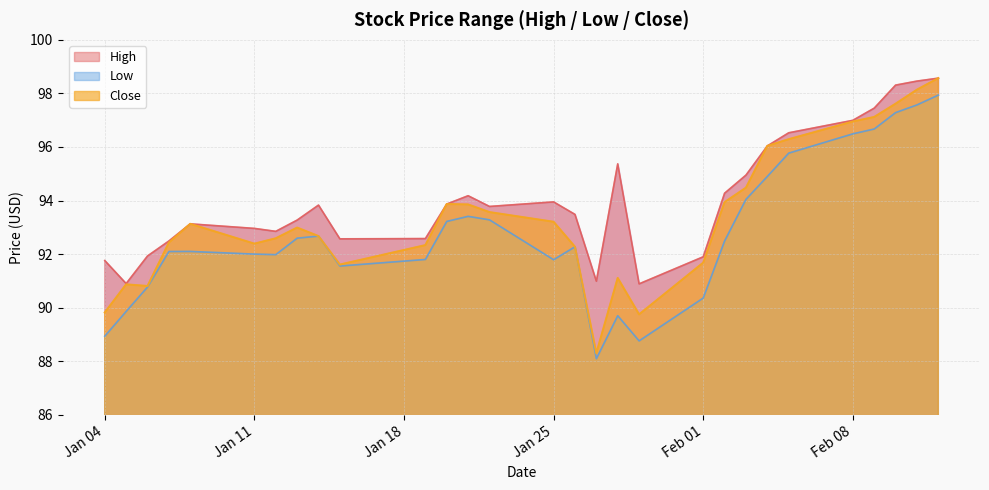

What is the minimum value for High?

90.9